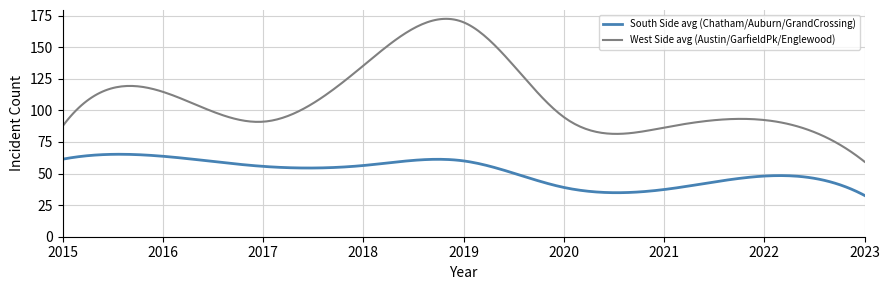

Which series has the largest total across all categories?

West Side avg (Austin/GarfieldPk/Englewood)